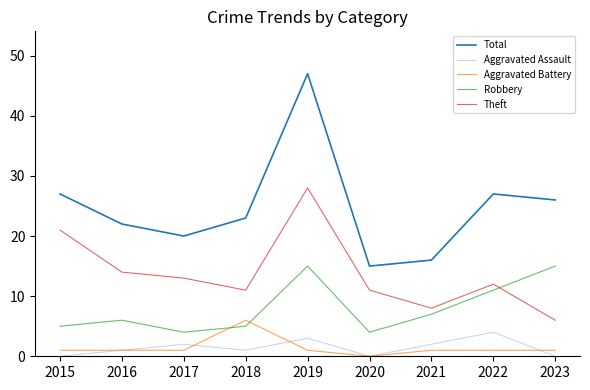

Reading left to right, what are all the values shown in this chart?

Total: 2015=27	2016=22	2017=20	2018=23	2019=47	2020=15	2021=16	2022=27	2023=26
Aggravated Assault: 2015=0	2016=1	2017=2	2018=1	2019=3	2020=0	2021=2	2022=4	2023=0
Aggravated Battery: 2015=1	2016=1	2017=1	2018=6	2019=1	2020=0	2021=1	2022=1	2023=1
Robbery: 2015=5	2016=6	2017=4	2018=5	2019=15	2020=4	2021=7	2022=11	2023=15
Theft: 2015=21	2016=14	2017=13	2018=11	2019=28	2020=11	2021=8	2022=12	2023=6